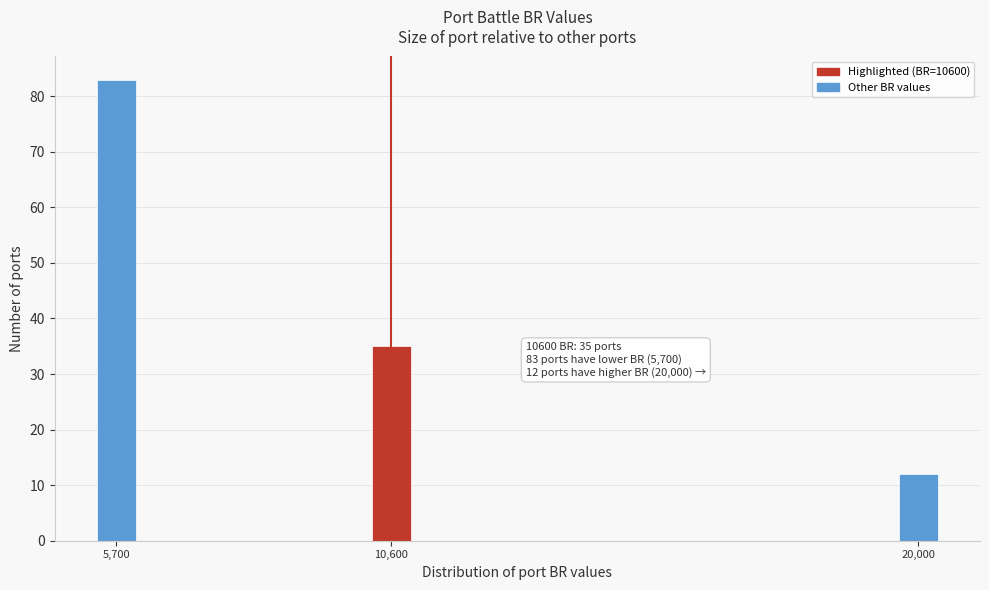

Reading left to right, what are all the values shown in this chart?

5,700=83	10,600=35	20,000=12